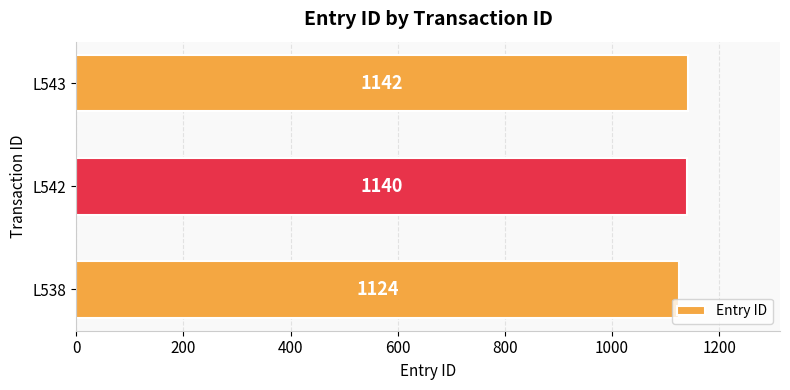

Which label corresponds to the largest value in the chart?

L543